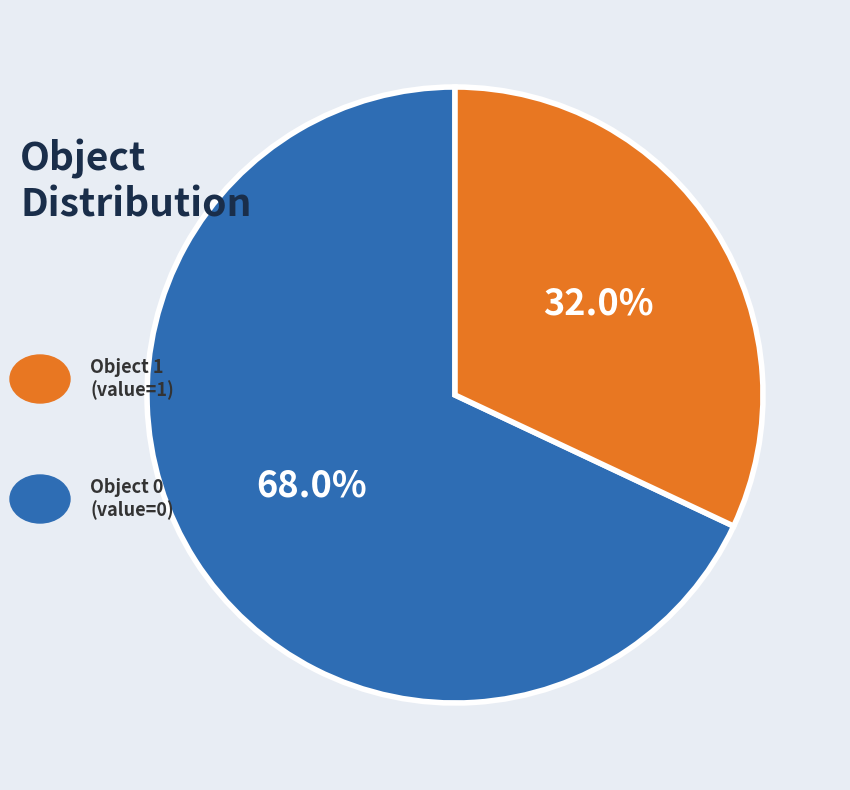

Is there any slice that represents more than half of the pie?

Yes